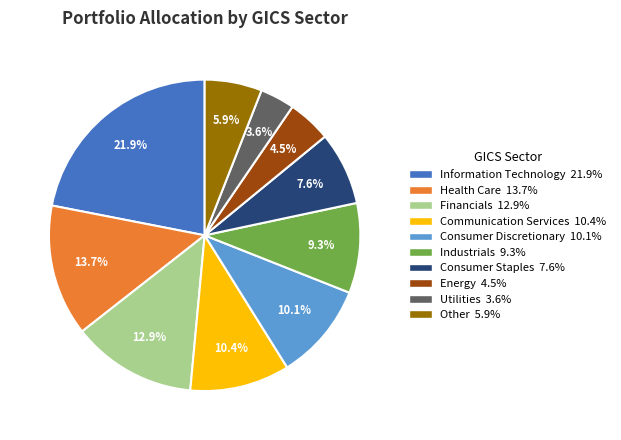

How much of the chart is everything except Consumer Discretionary?

89.9%